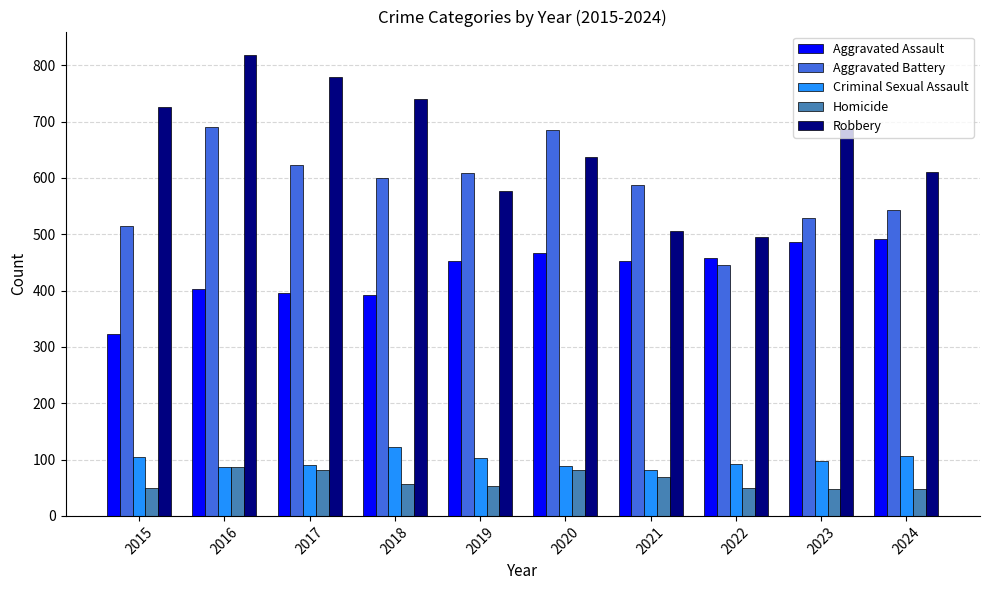

Is it true that Aggravated Battery equals 213 at 2015?

False